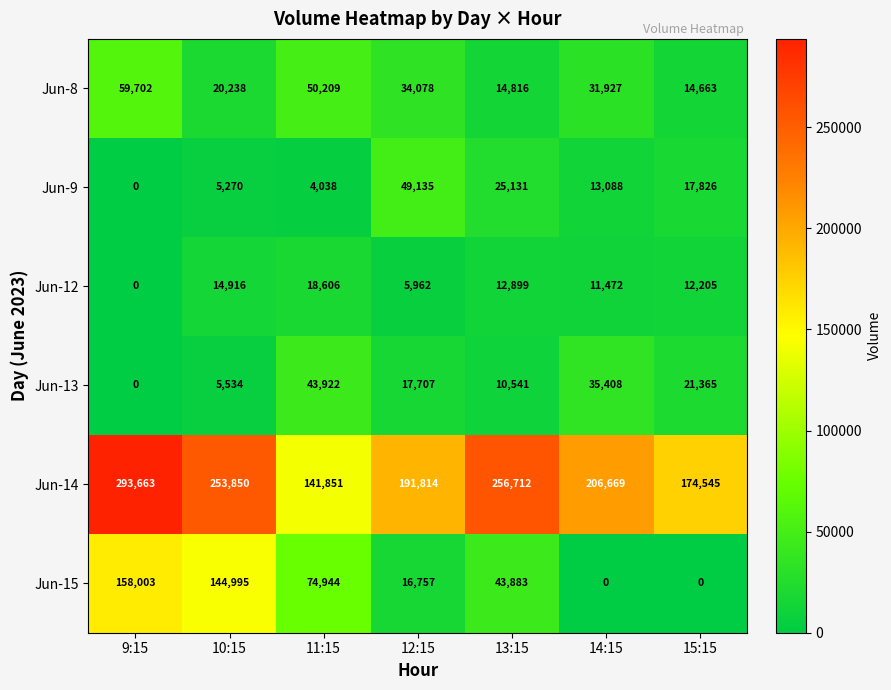

At how many categories does at least one series exceed 91077?

7